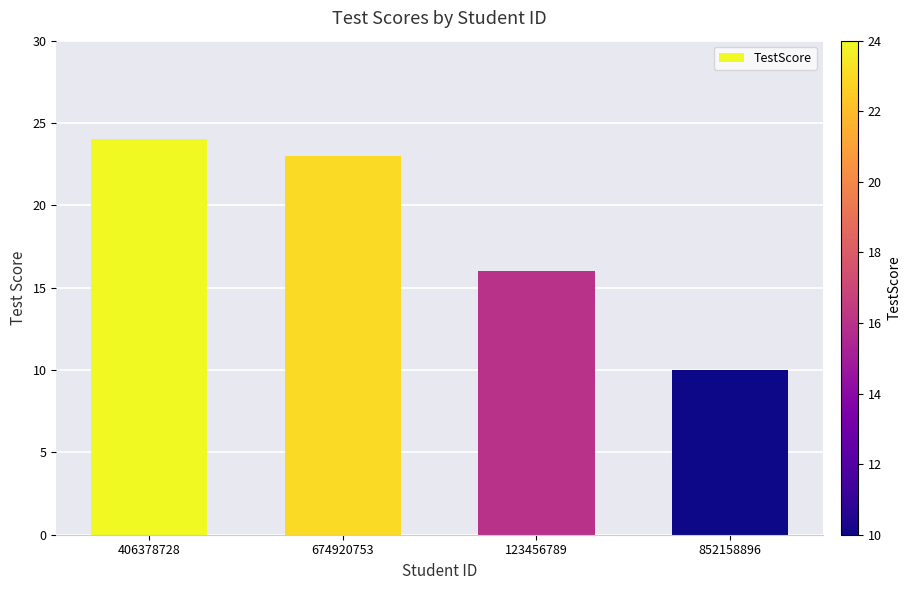

Is it true that the value at 852158896 is 14?

False